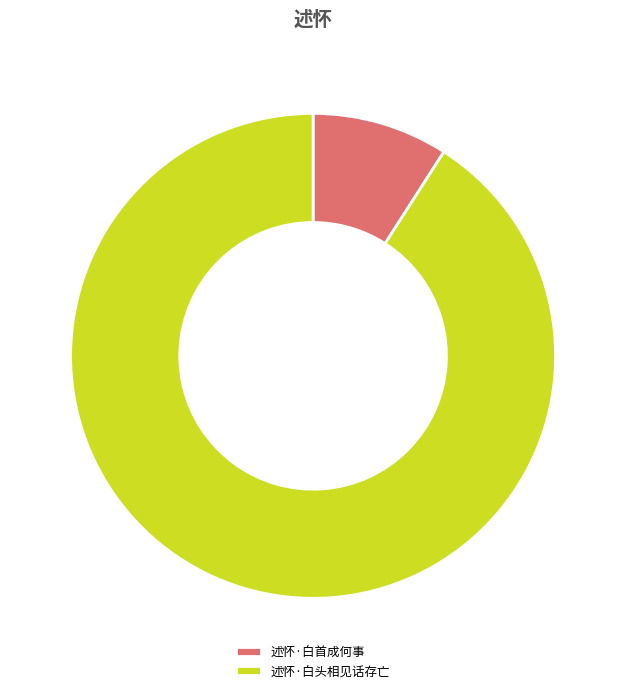

Count the number of slices in the pie.

2